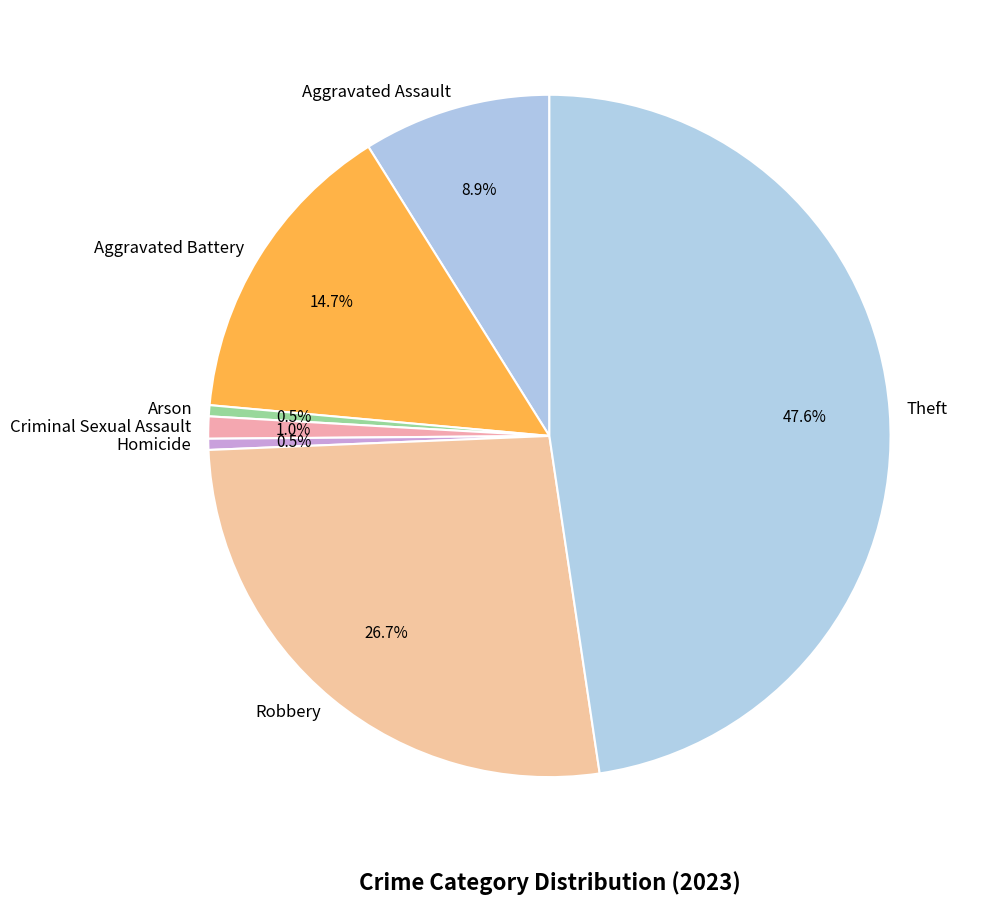

Is there any slice that represents more than half of the pie?

No